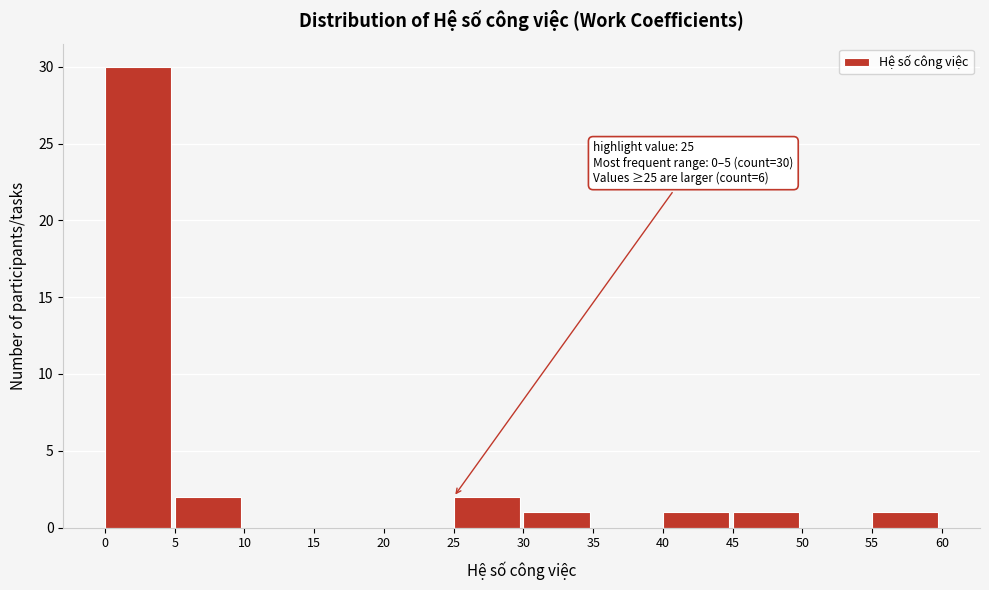

Which range on the x-axis has the tallest bar?

0 to 5